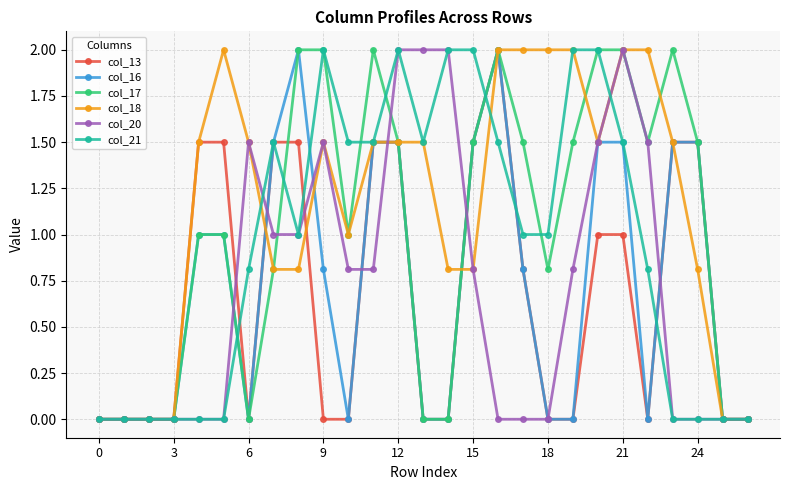

What is the value of the col_21 point at the 22nd from the left?

1.5